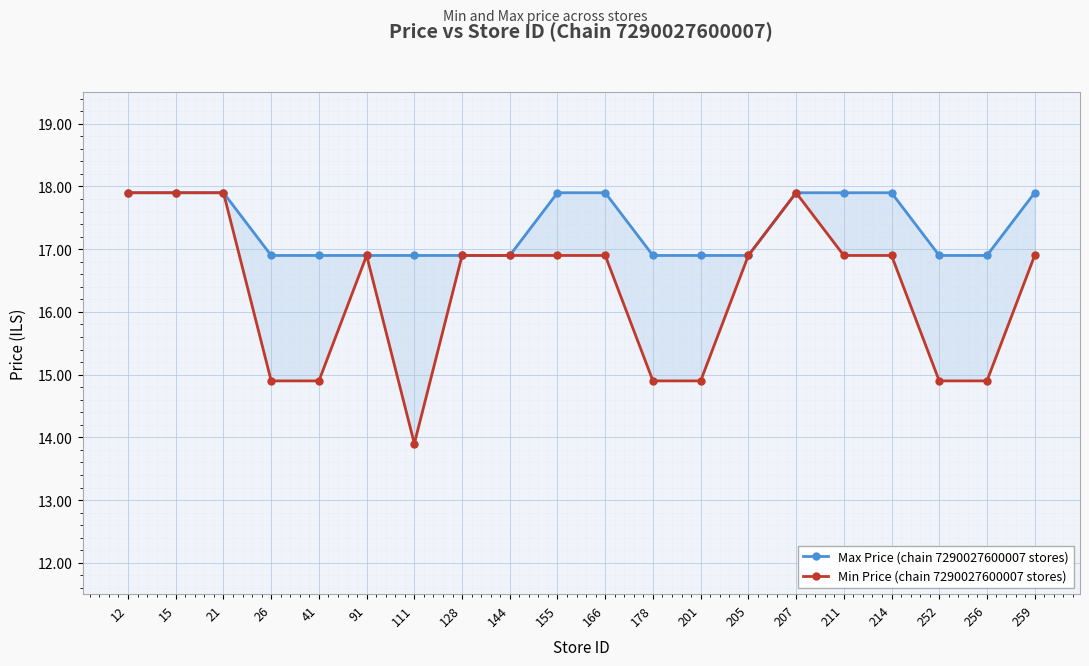

True or false: Max Price (chain 7290027600007 stores) has more than 1 points higher than both neighbors.

False